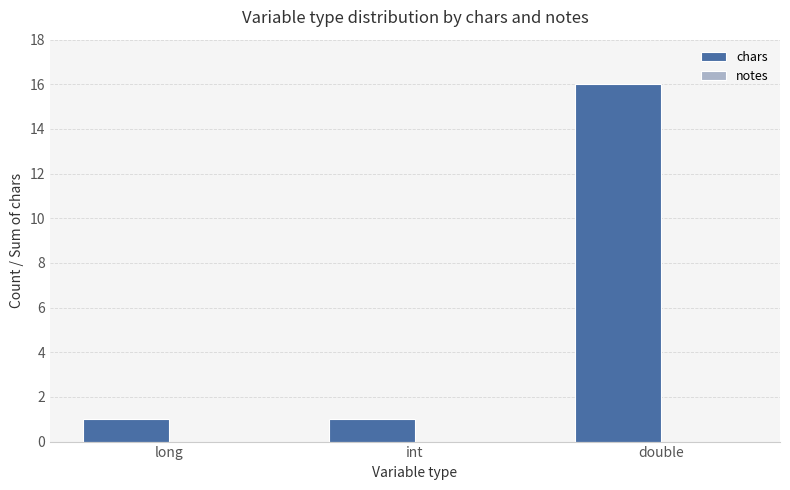

How many data points does each series have?

3